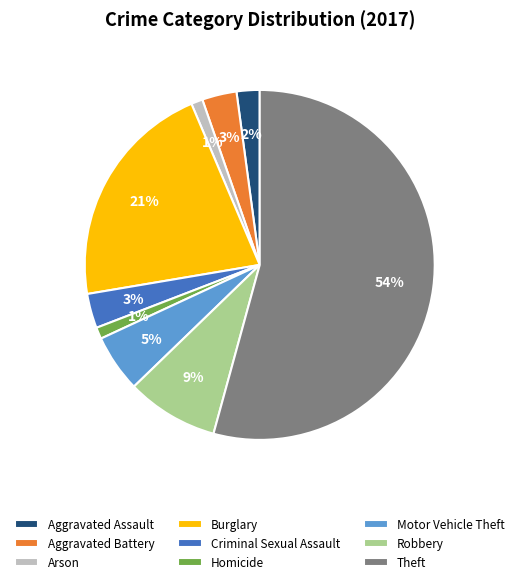

Which slice is the largest?

Theft